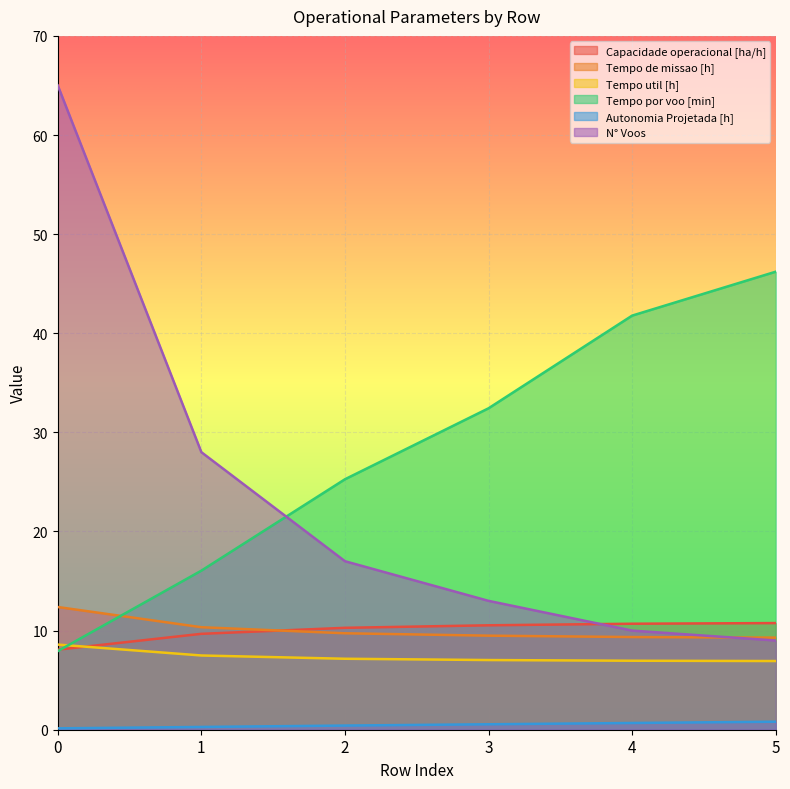

Is the value of N° Voos at 1 greater than the value of Tempo util [h] at 2?

Yes